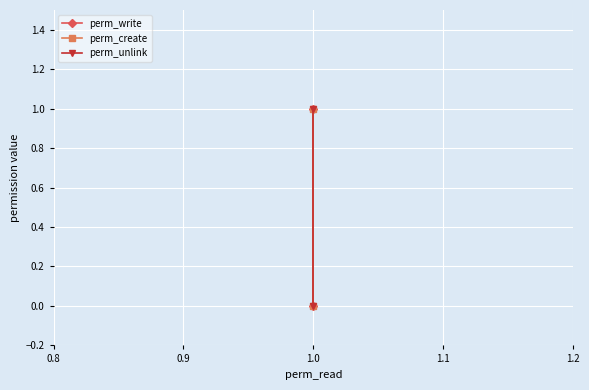

What is the value of the perm_create point at the 2nd from the left?

1